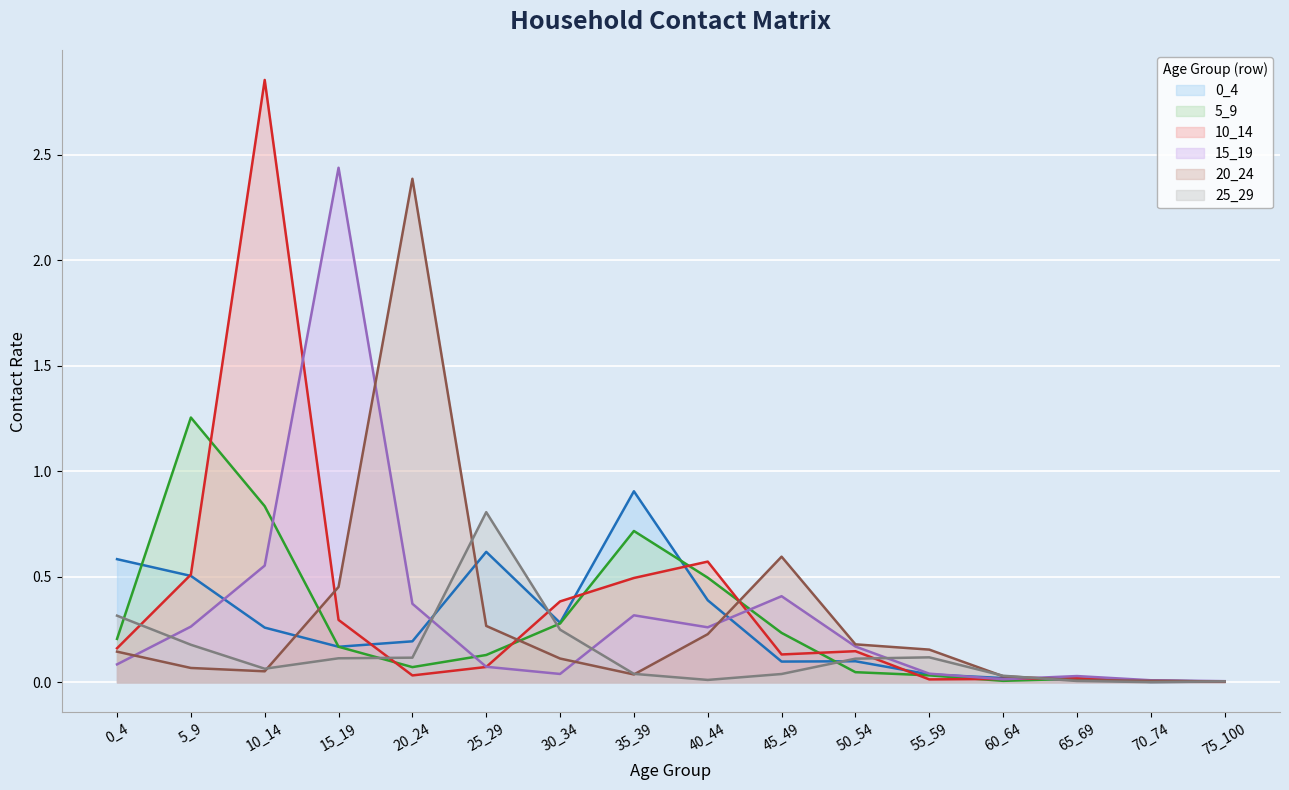

What is the difference between the maximum and second lowest values in the 0_4 series?

0.9